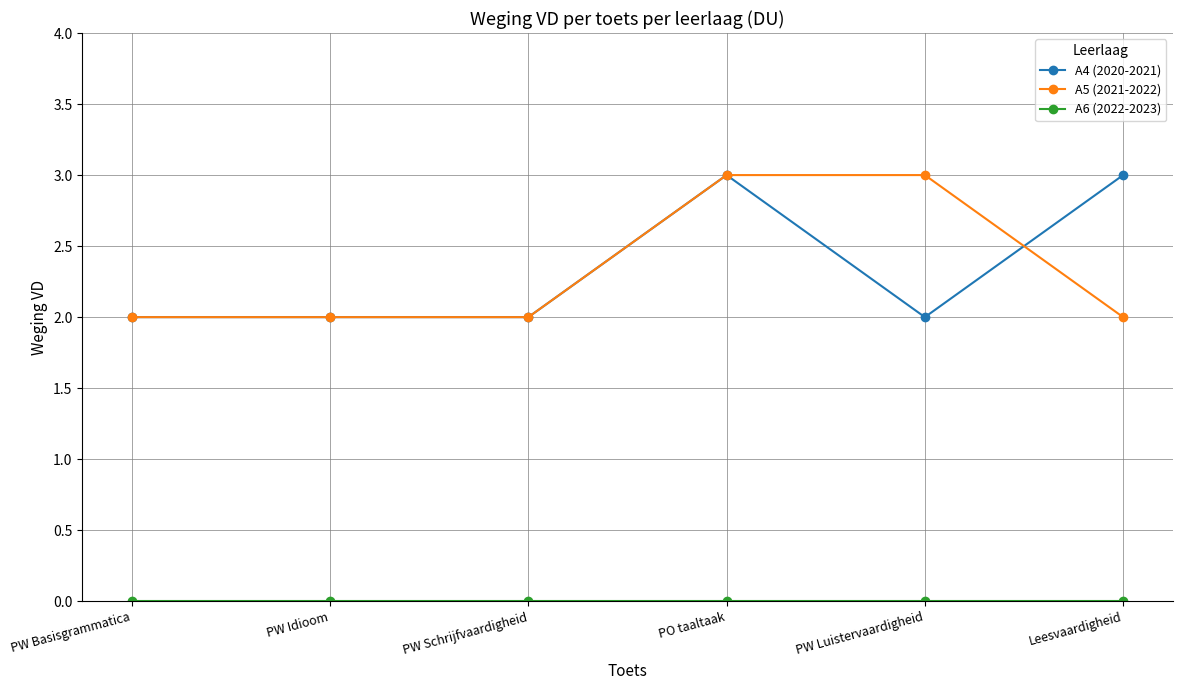

What is the greatest value displayed?

3